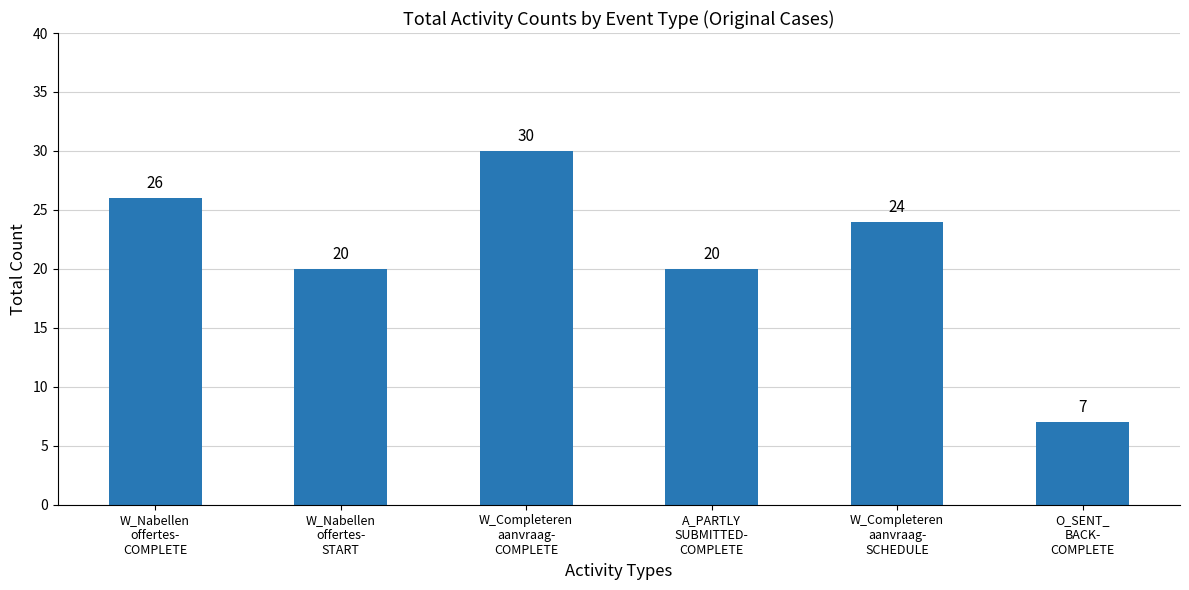

What is the average value?

21